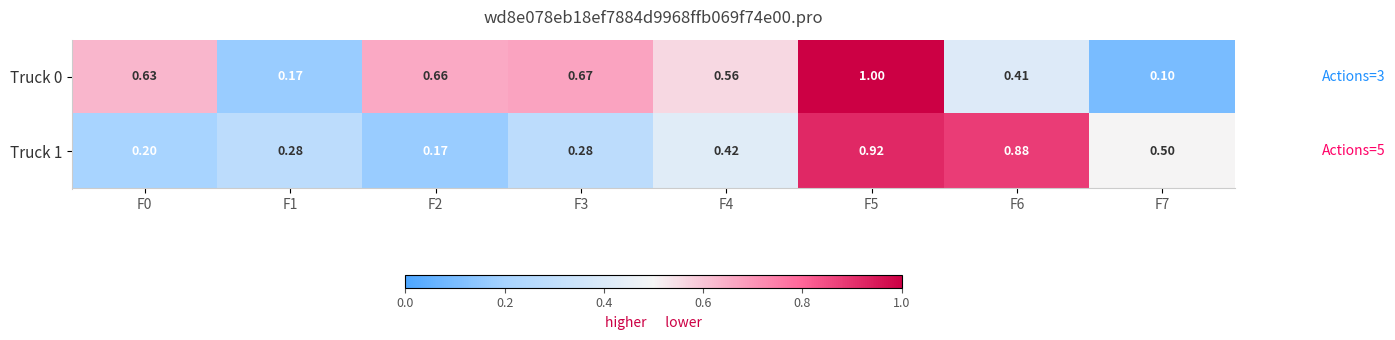

Which category has the highest value across all series?

F5